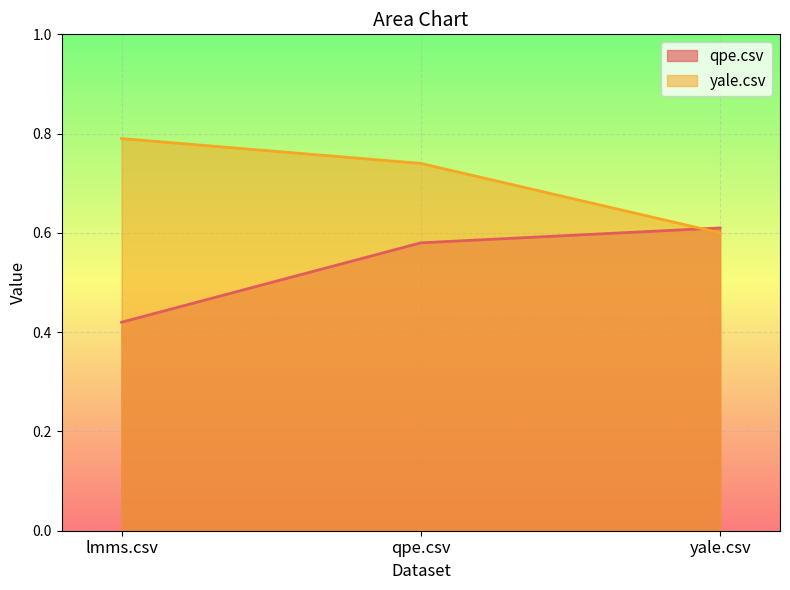

List the labels in order of qpe.csv value, largest first.

yale.csv, qpe.csv, lmms.csv